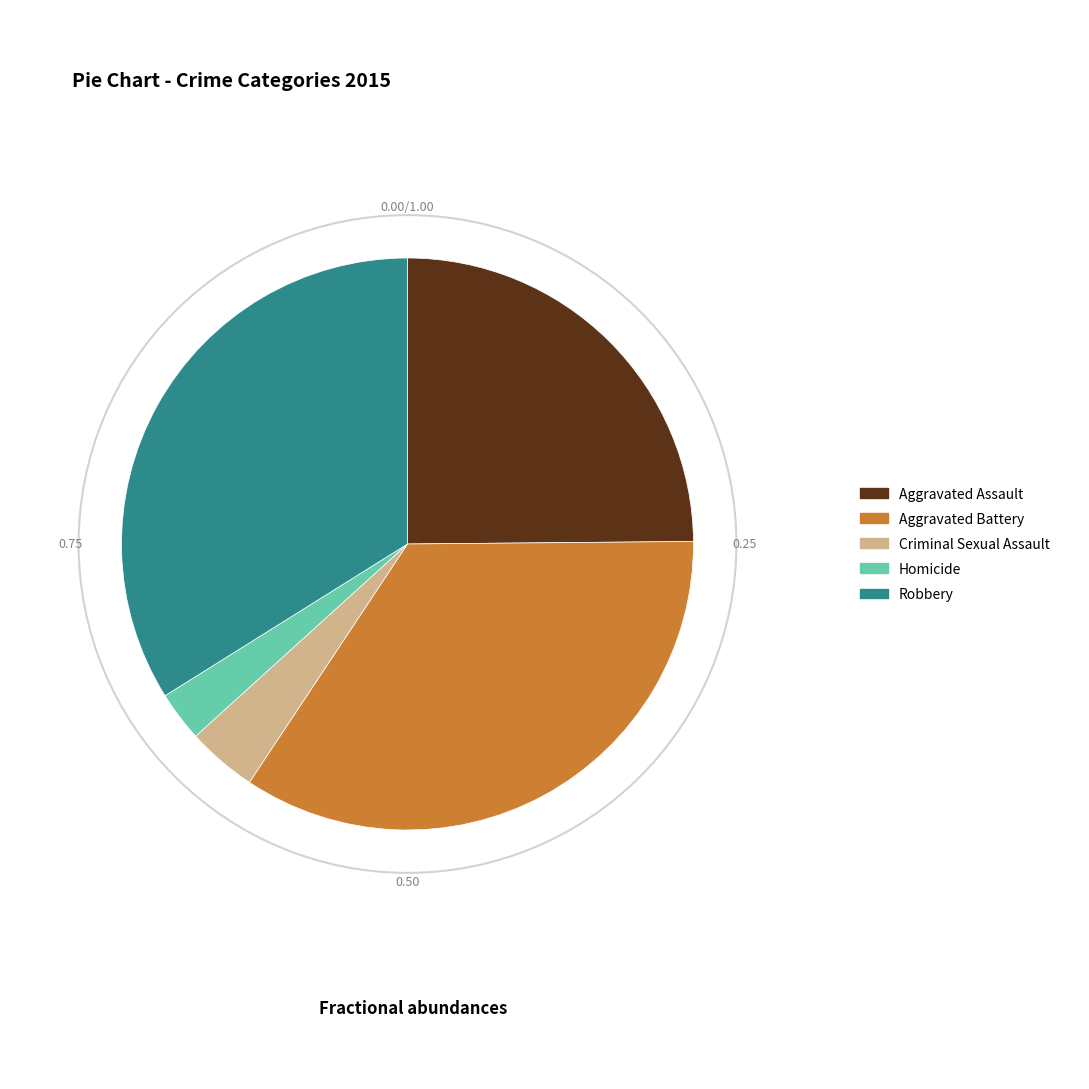

Is the sum of Aggravated Battery and Homicide greater than half?

No